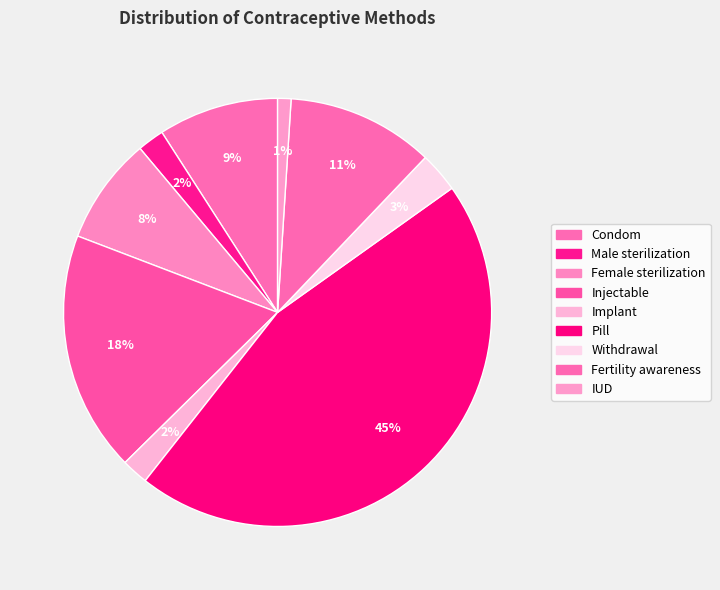

How many slices are in this pie chart?

9